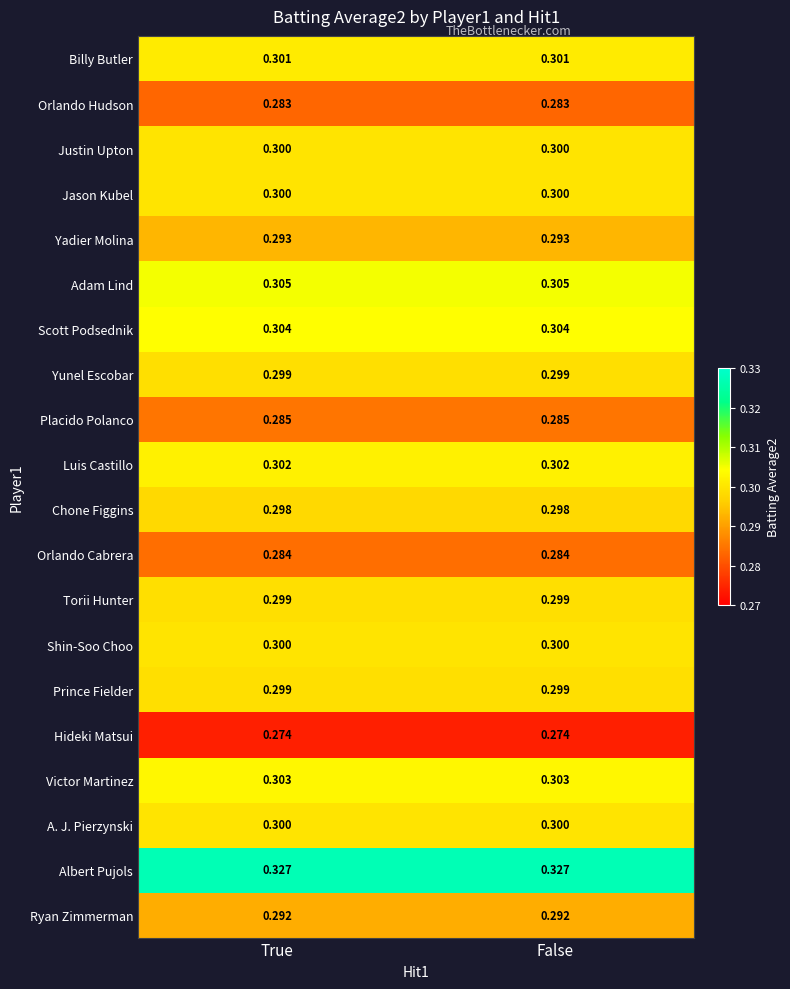

Which series has the largest total across all categories?

Albert Pujols